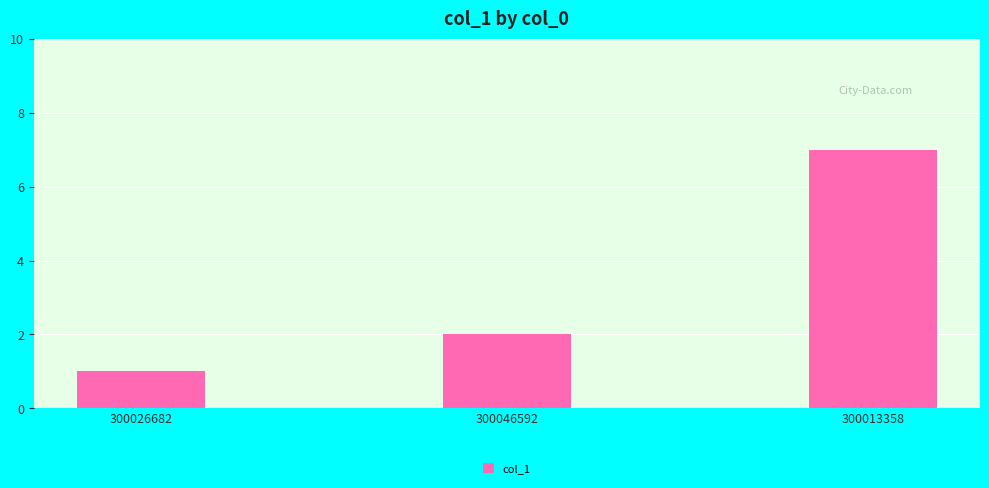

At which category does the chart reach its minimum across all series?

300026682